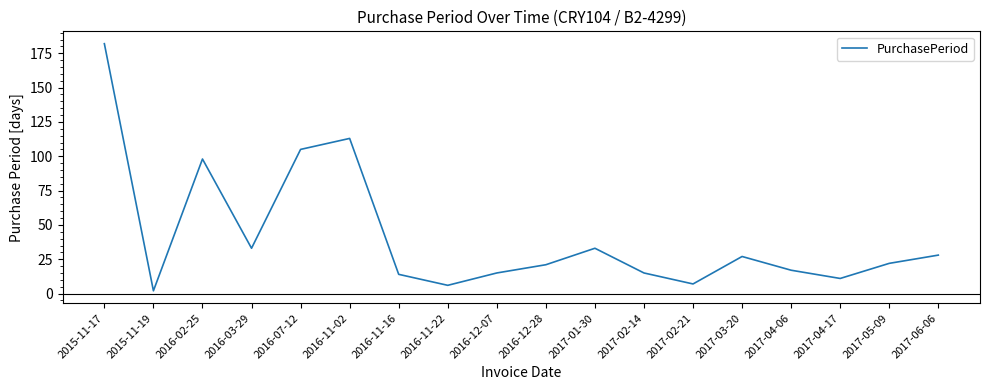

What is the change in value from 2016-12-28 to 2017-02-21?

-14